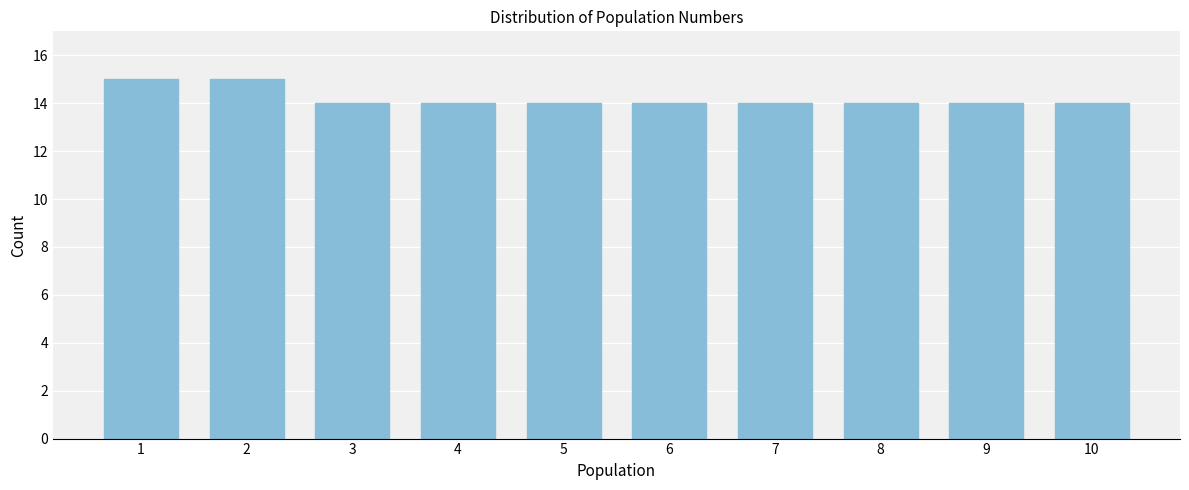

Reading left to right, what are all the values shown in this chart?

1=15	2=15	3=14	4=14	5=14	6=14	7=14	8=14	9=14	10=14